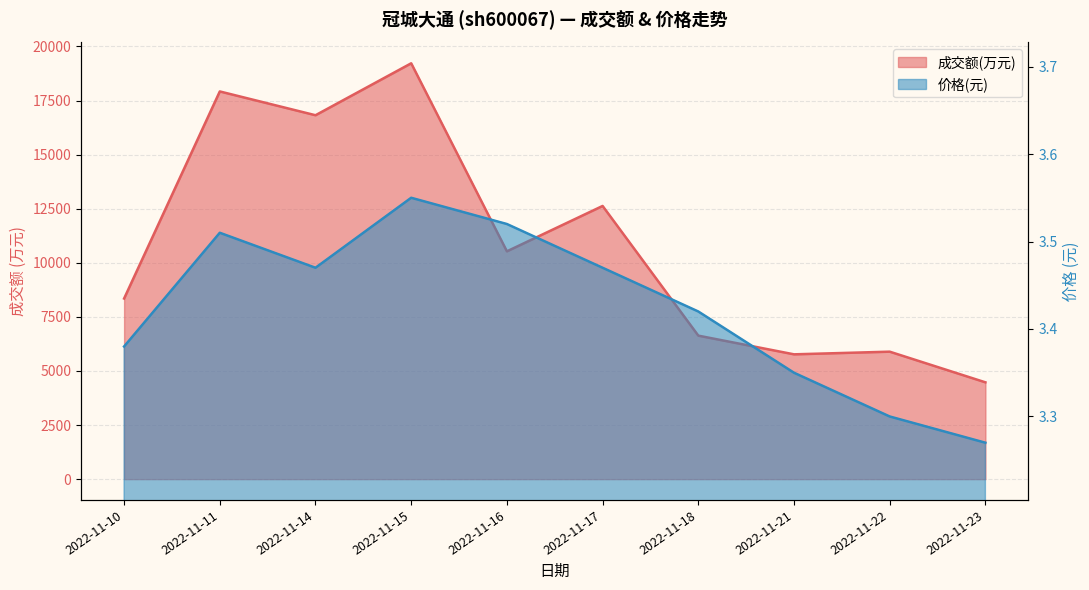

What is the difference between the highest and lowest values at 2022-11-18?

6629.6